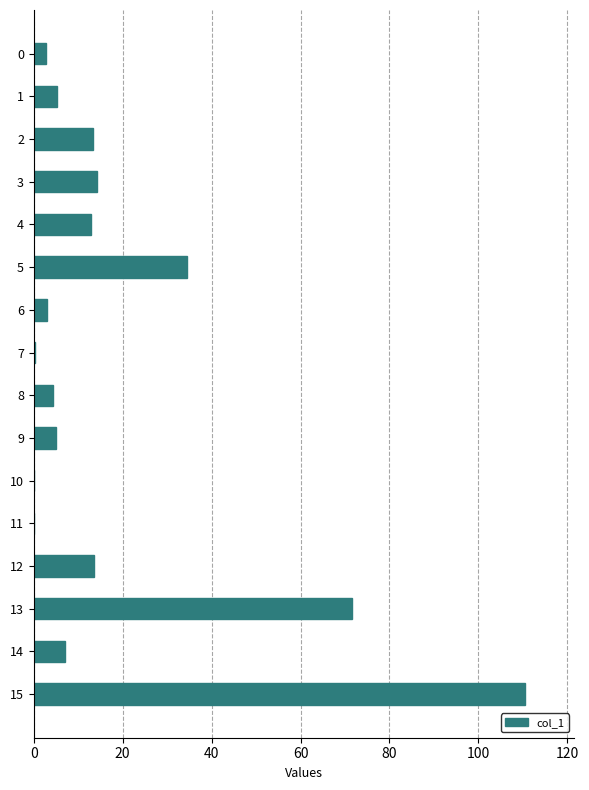

What is the sum of the values at 3 and 14?

21.1